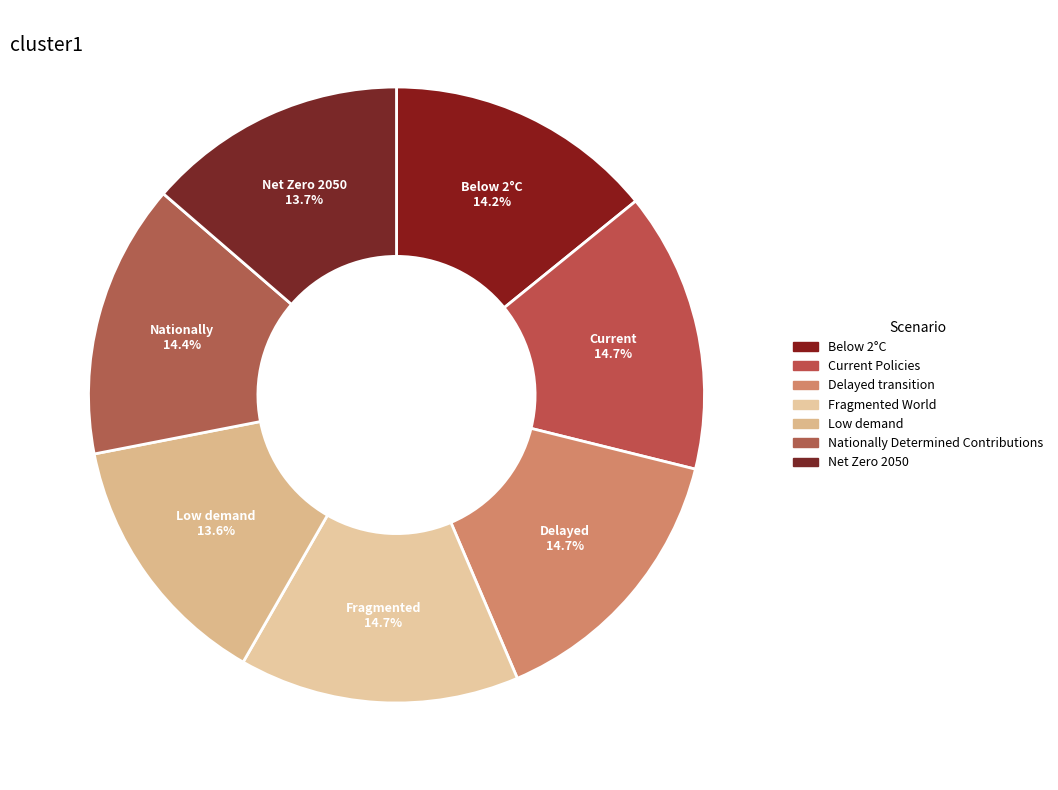

The Low demand slice represents 14% of the pie. True or false?

True